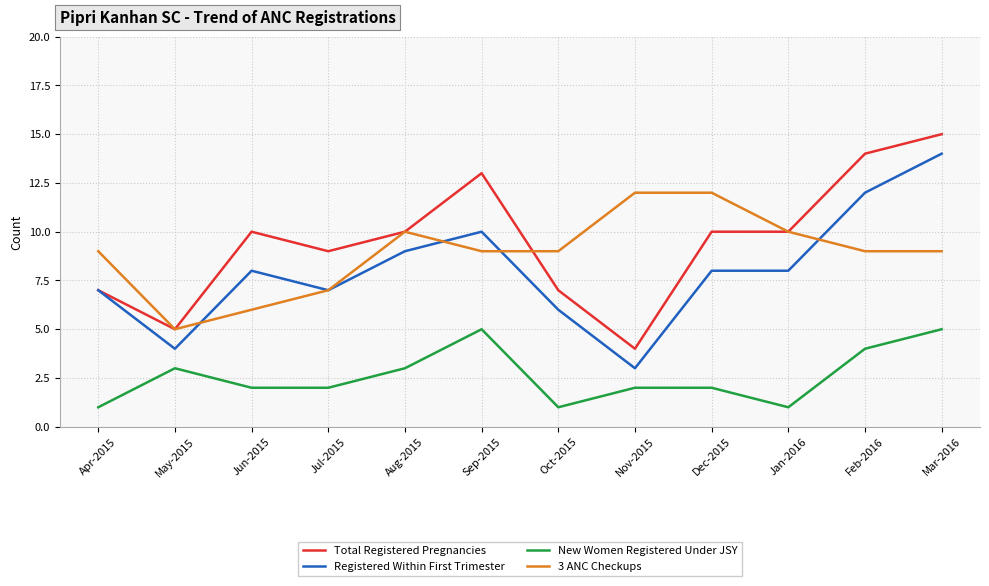

Between May-2015 and Nov-2015, which series saw the biggest shift?

3 ANC Checkups